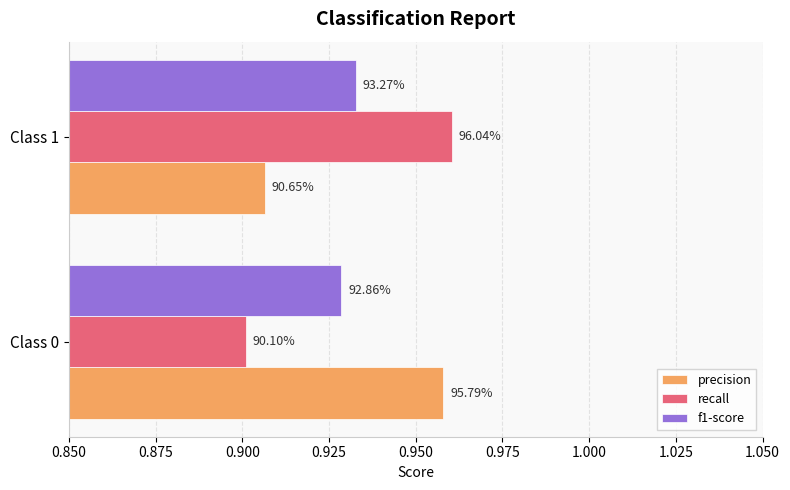

What is the average value of the recall series?

0.9